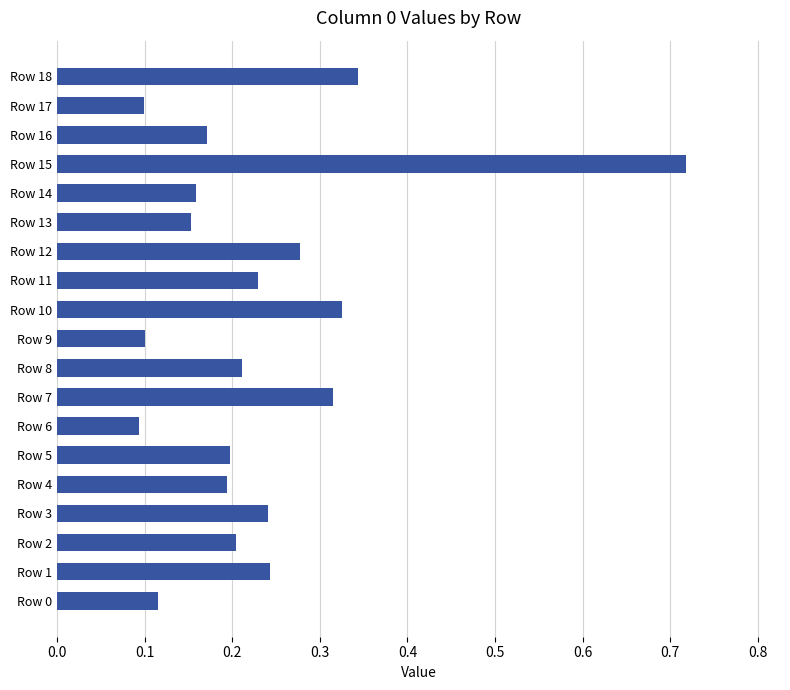

The value at Row 4 is 0.2. True or false?

True